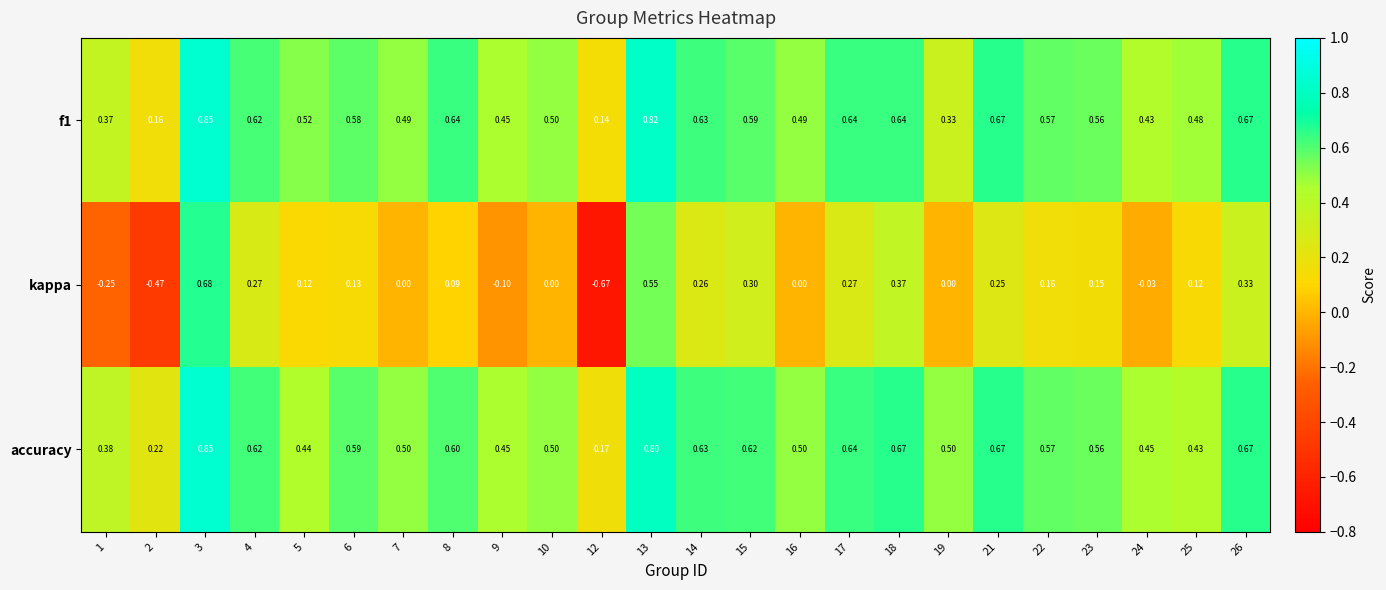

What is the spread (max minus min) of values at 19?

0.5